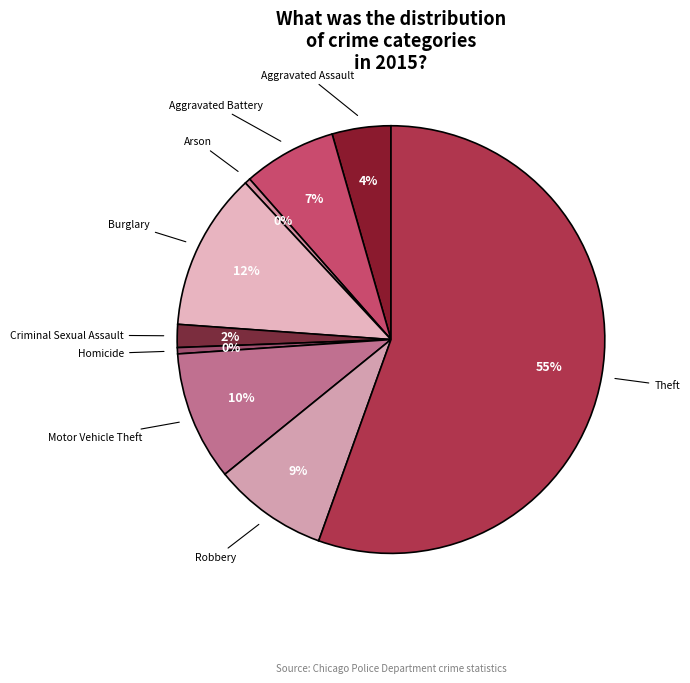

How many segments does this pie chart have?

9